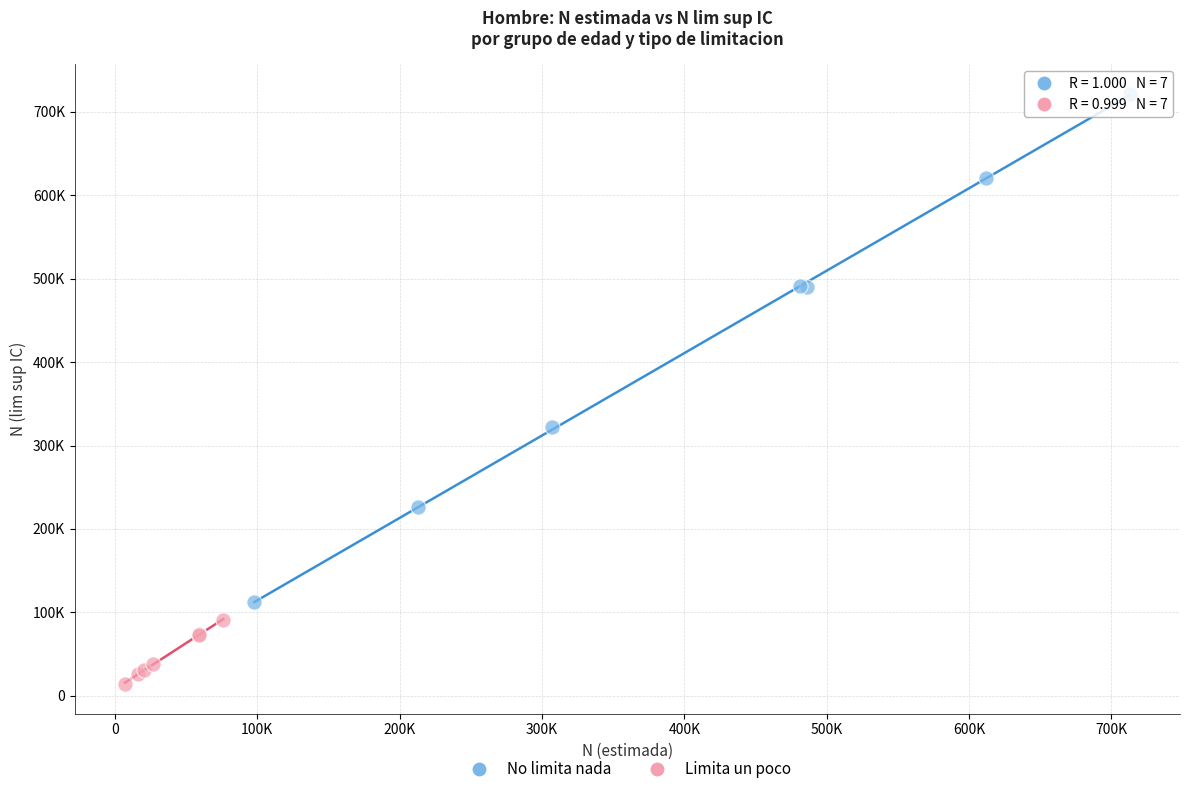

What are all the series names shown in the legend?

No limita nada, Limita un poco